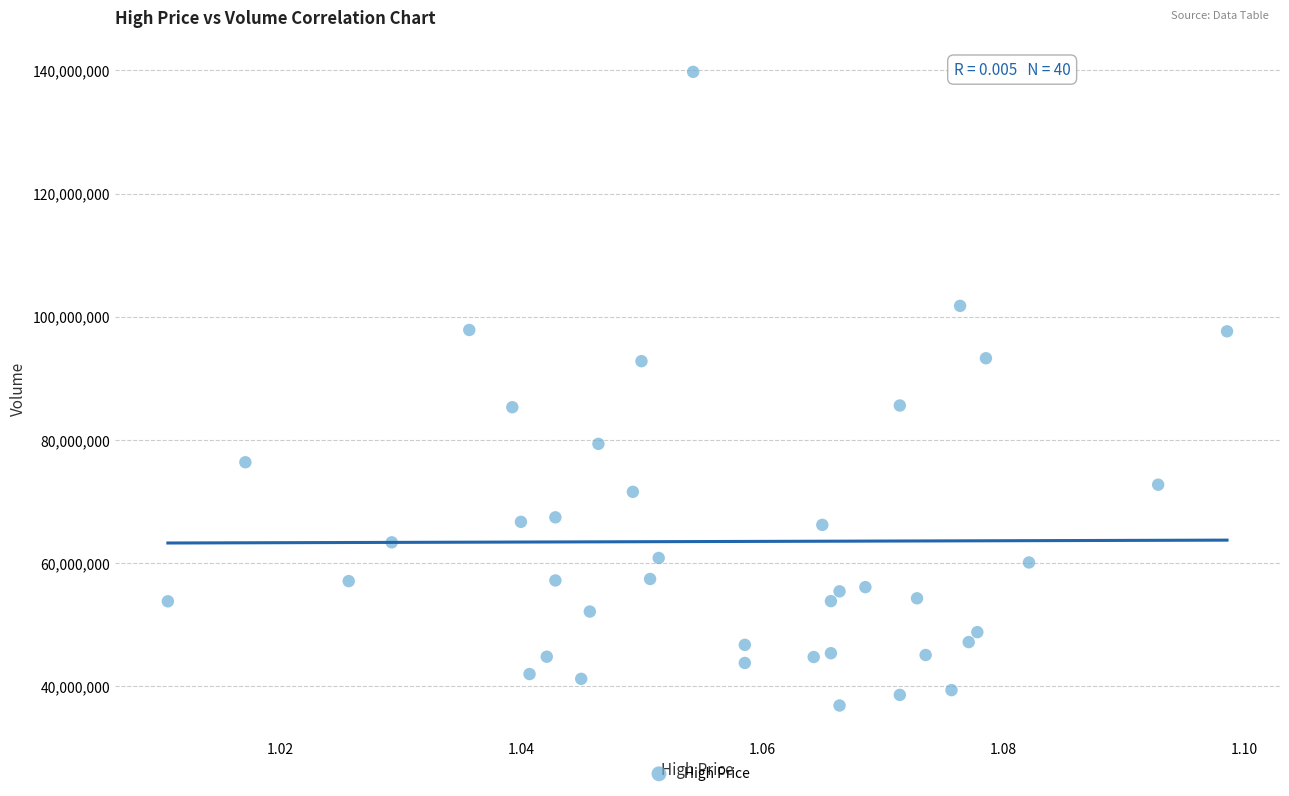

What is the range of Y values (max minus min)?

102904200